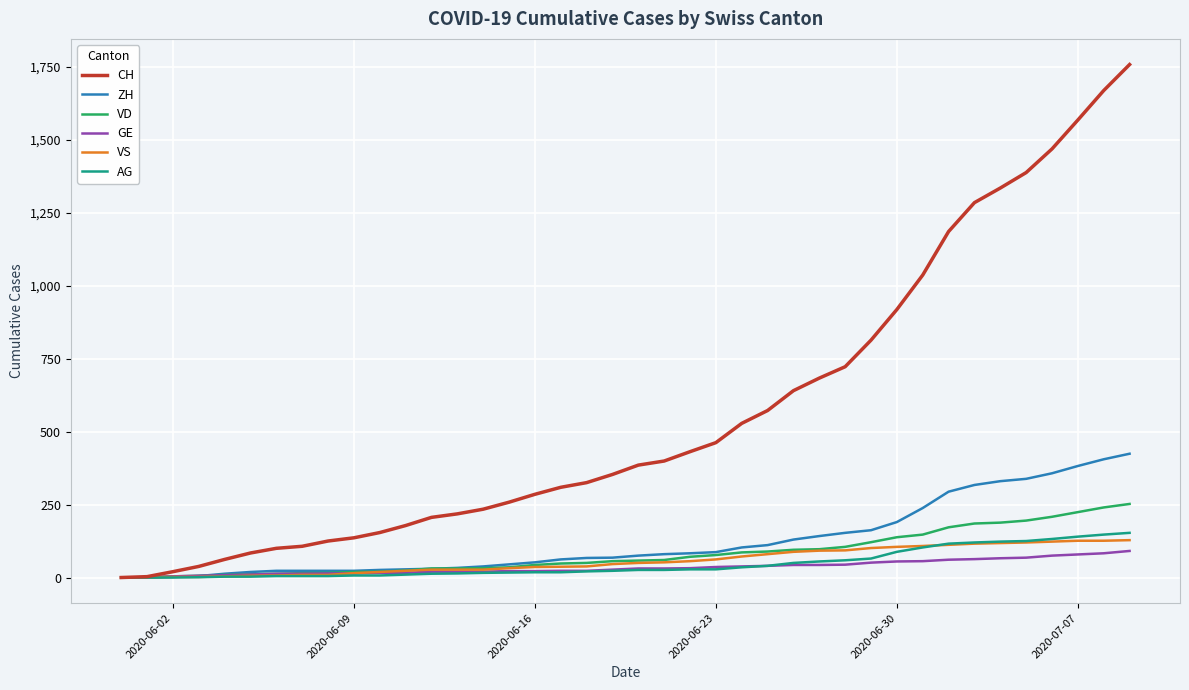

What is the average value of the AG series?

46